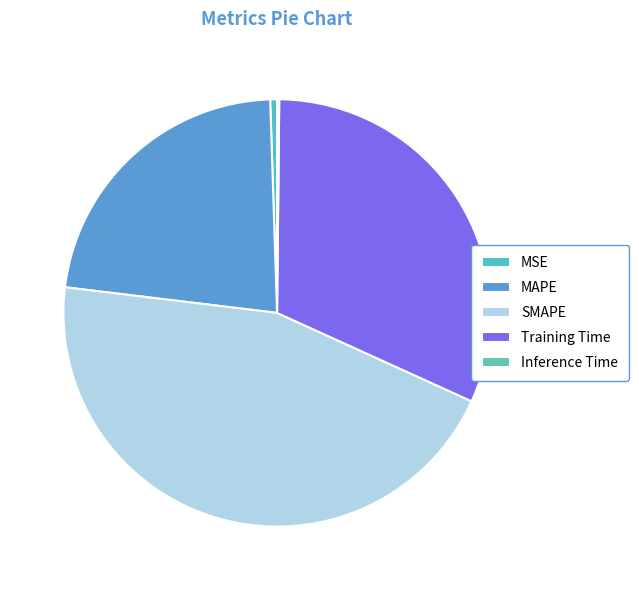

What portion of the pie excludes MAPE?

77.4%